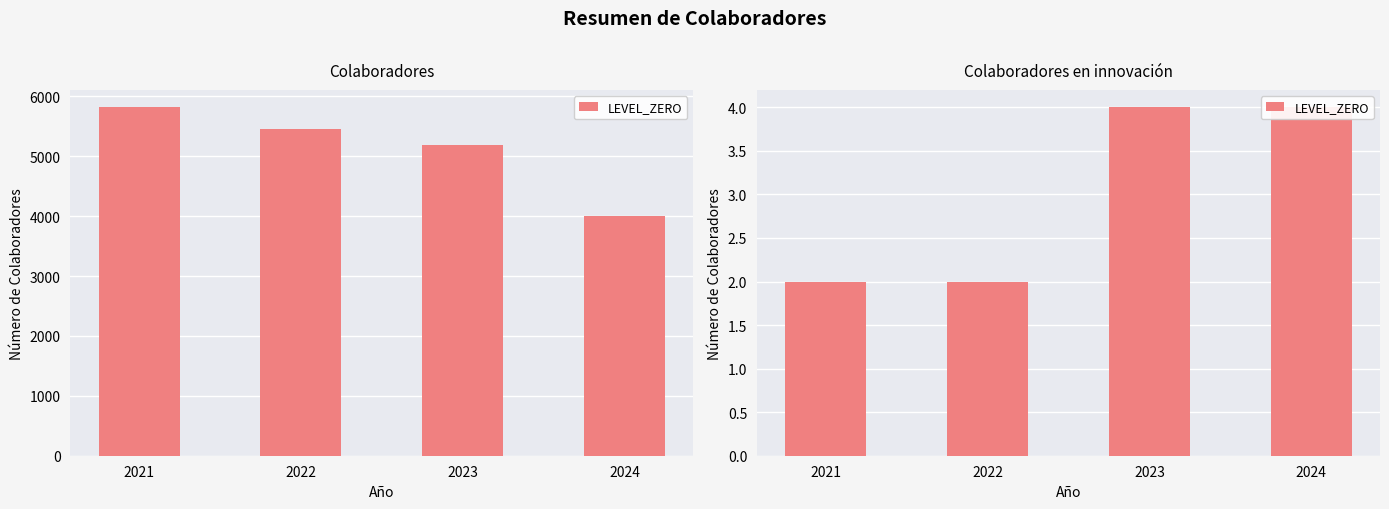

What is the minimum value shown in the chart?

2